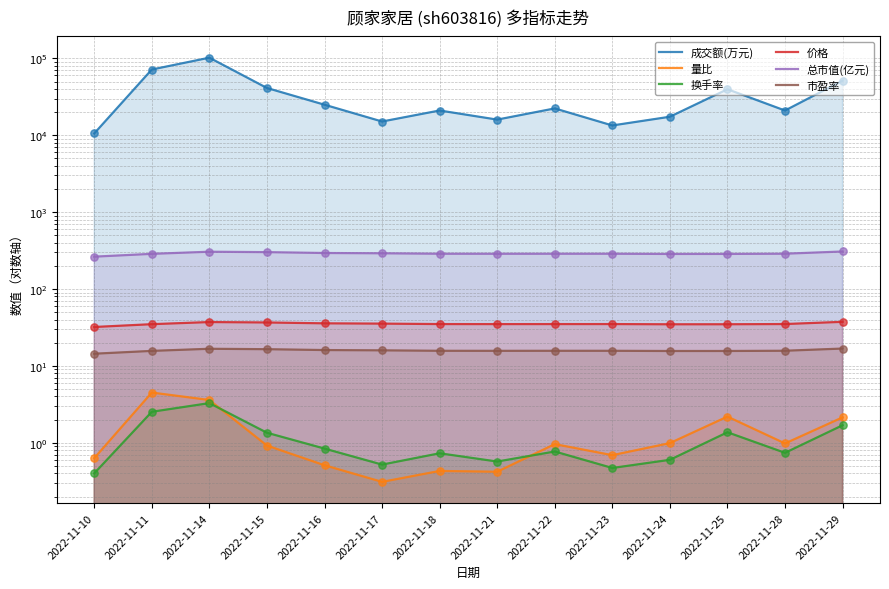

At how many categories does at least one series exceed 56944?

2